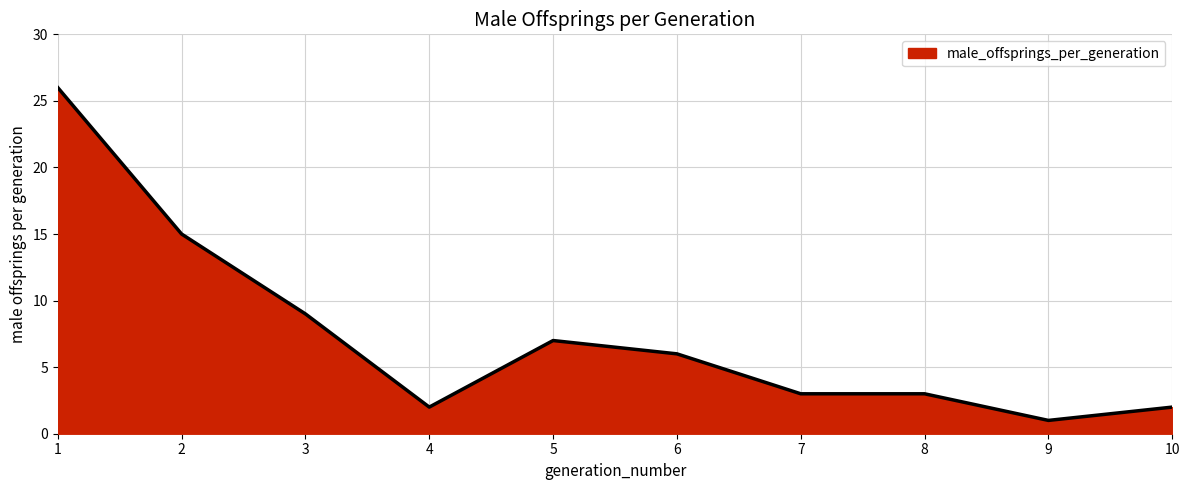

What is the maximum value shown in the chart?

26